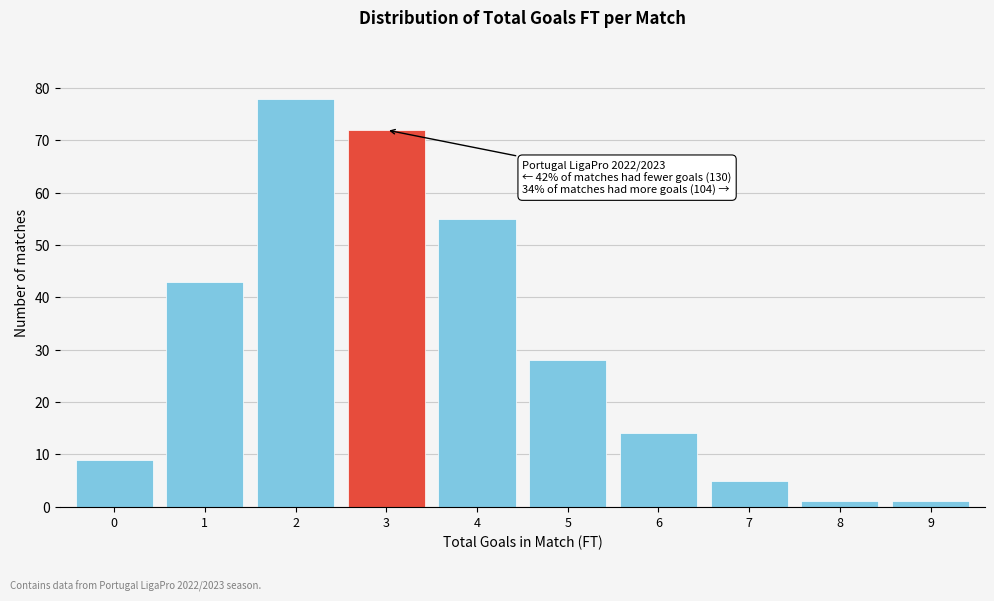

Reading right to left, extract all data points from this chart.

9=1	8=1	7=5	6=14	5=28	4=55	3=72	2=78	1=43	0=9